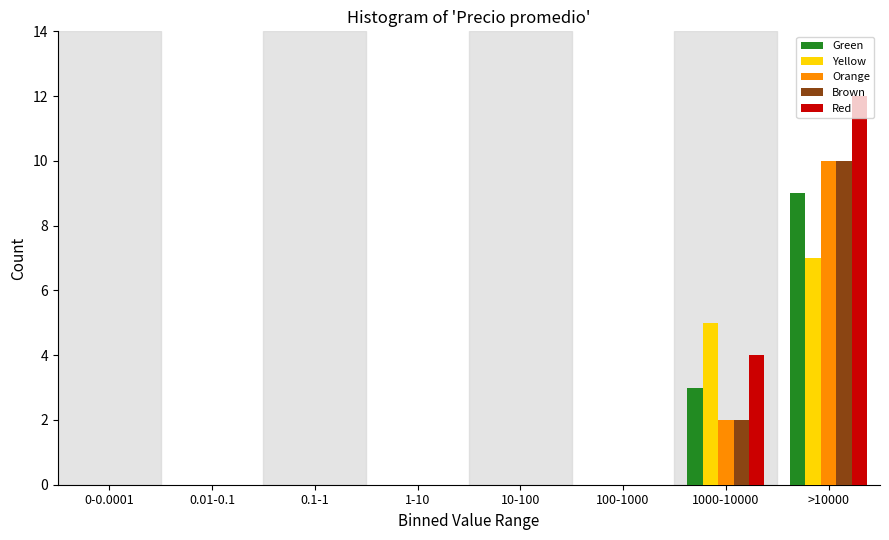

True or false: Green has a value of 15 at >10000.

False